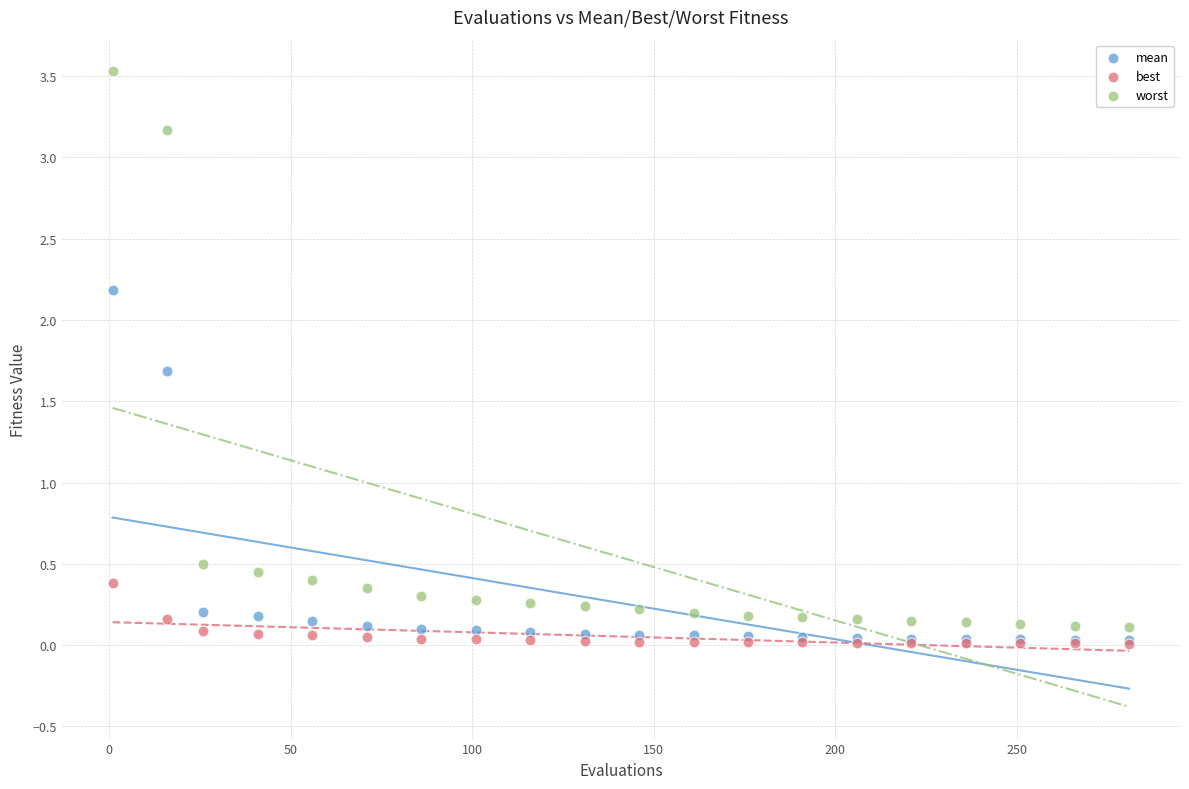

Which series reaches the maximum Y coordinate?

worst